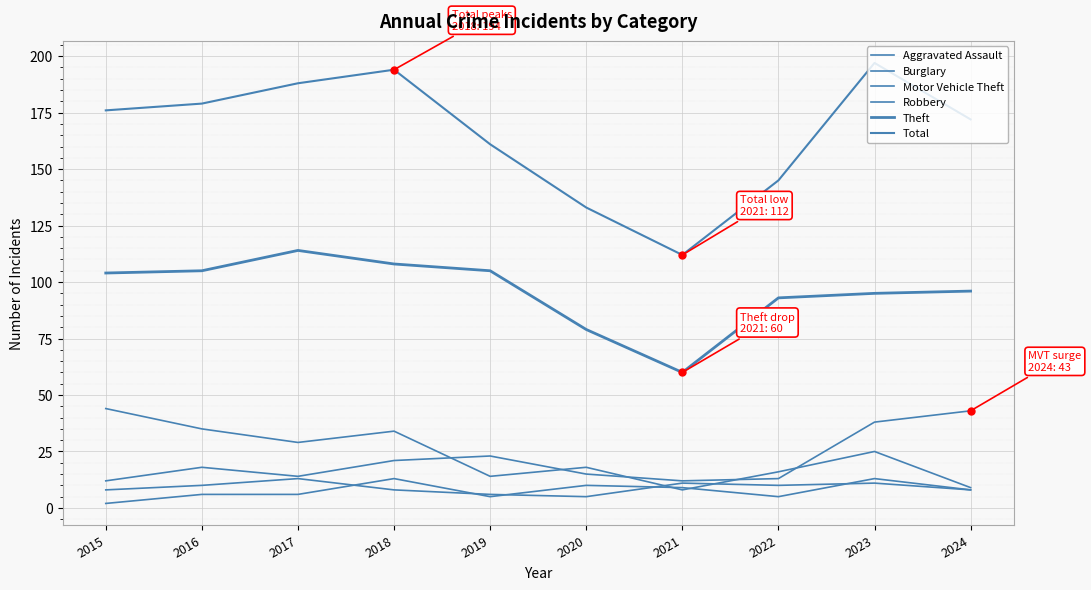

True or false: Motor Vehicle Theft and Theft intersect in this chart.

False